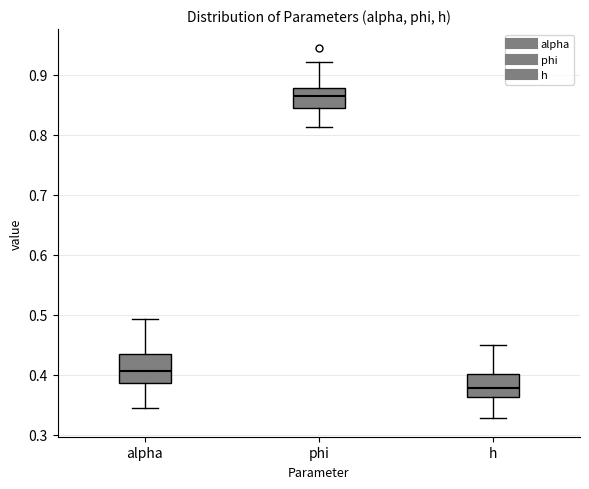

Which box's median line is the highest?

phi